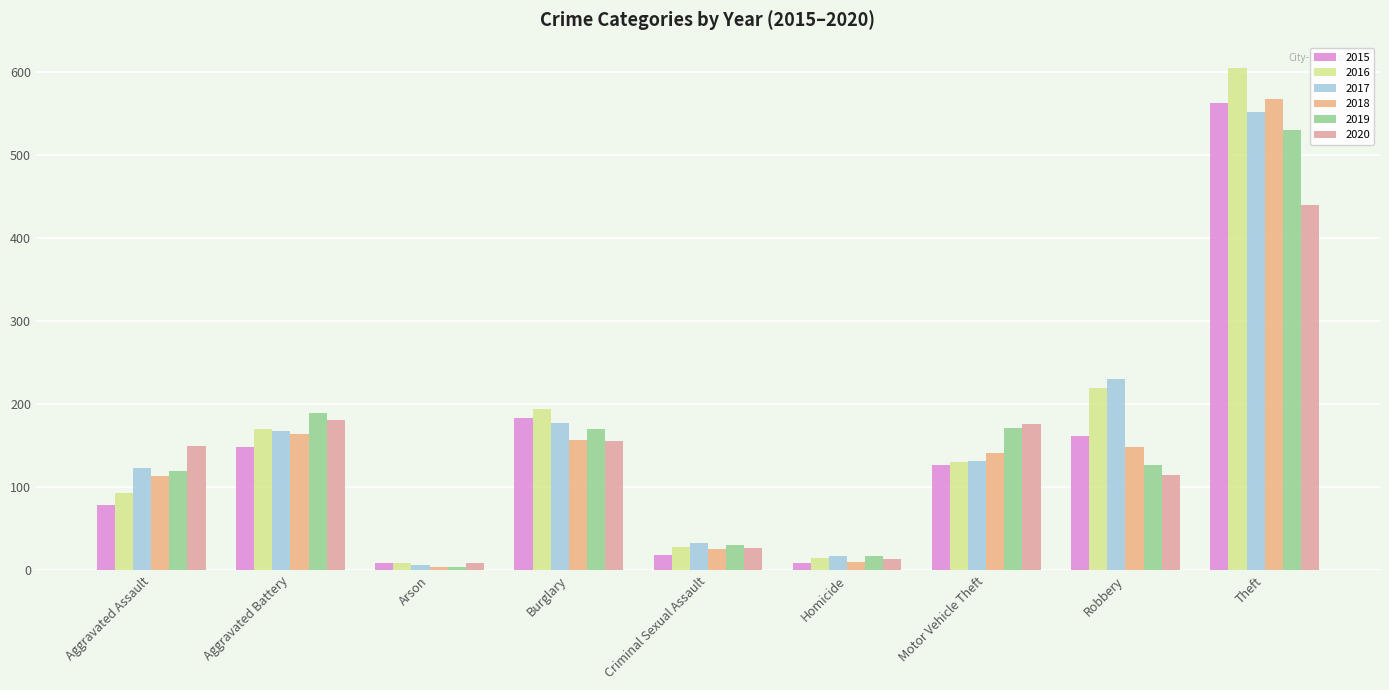

What are all the series names shown in the legend?

2015, 2016, 2017, 2018, 2019, 2020